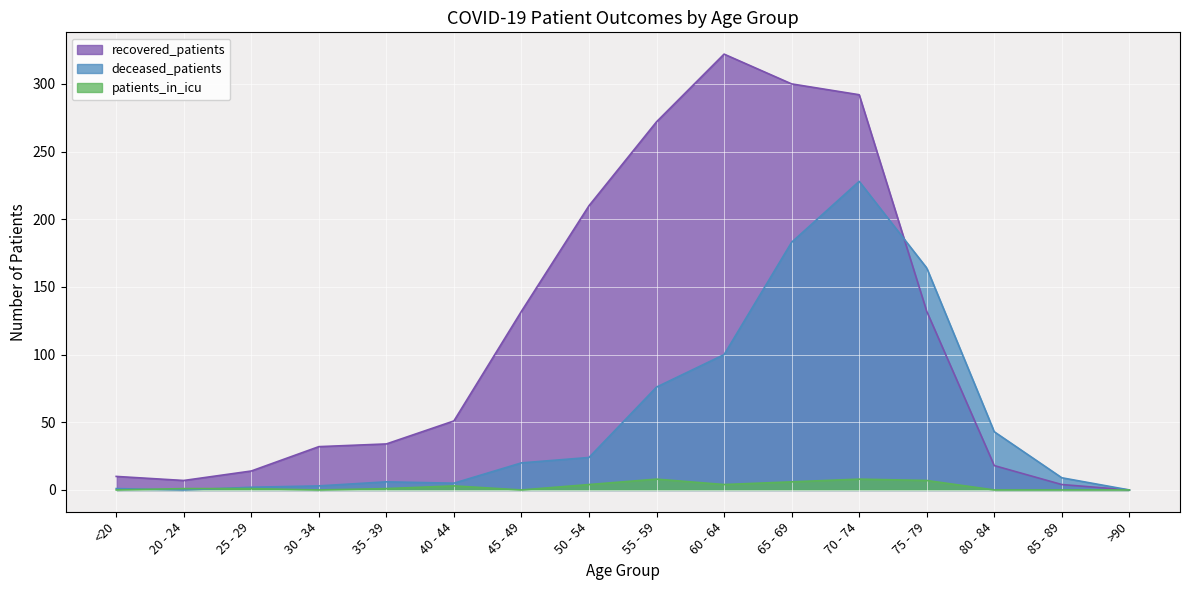

Reading left to right, list all the values displayed in this chart.

recovered_patients: <20=10	20 - 24=7	25 - 29=14	30 - 34=32	35 - 39=34	40 - 44=51	45 - 49=132	50 - 54=210	55 - 59=272	60 - 64=322	65 - 69=300	70 - 74=292	75 - 79=132	80 - 84=18	85 - 89=4	>90=0
deceased_patients: <20=1	20 - 24=0	25 - 29=2	30 - 34=3	35 - 39=6	40 - 44=5	45 - 49=20	50 - 54=24	55 - 59=76	60 - 64=100	65 - 69=183	70 - 74=228	75 - 79=164	80 - 84=43	85 - 89=9	>90=0
patients_in_icu: <20=0	20 - 24=1	25 - 29=1	30 - 34=0	35 - 39=1	40 - 44=3	45 - 49=0	50 - 54=4	55 - 59=8	60 - 64=4	65 - 69=6	70 - 74=8	75 - 79=7	80 - 84=0	85 - 89=0	>90=0